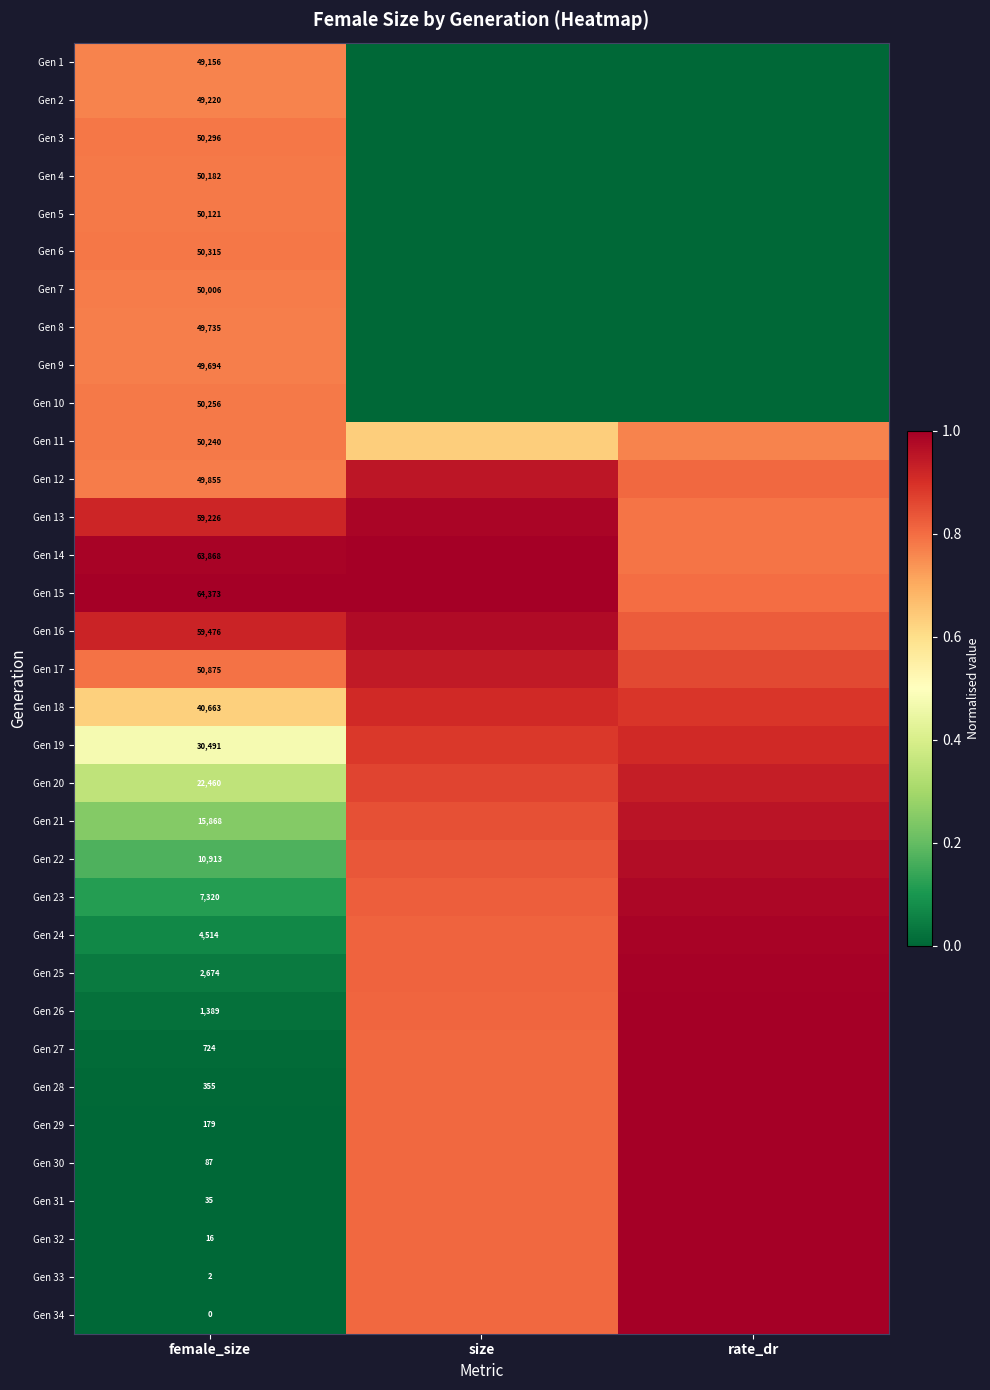

At female_size, list the series in order from smallest to largest.

Gen 34, Gen 33, Gen 32, Gen 31, Gen 30, Gen 29, Gen 28, Gen 27, Gen 26, Gen 25, Gen 24, Gen 23, Gen 22, Gen 21, Gen 20, Gen 19, Gen 18, Gen 1, Gen 2, Gen 9, Gen 8, Gen 12, Gen 7, Gen 5, Gen 4, Gen 11, Gen 10, Gen 3, Gen 6, Gen 17, Gen 13, Gen 16, Gen 14, Gen 15